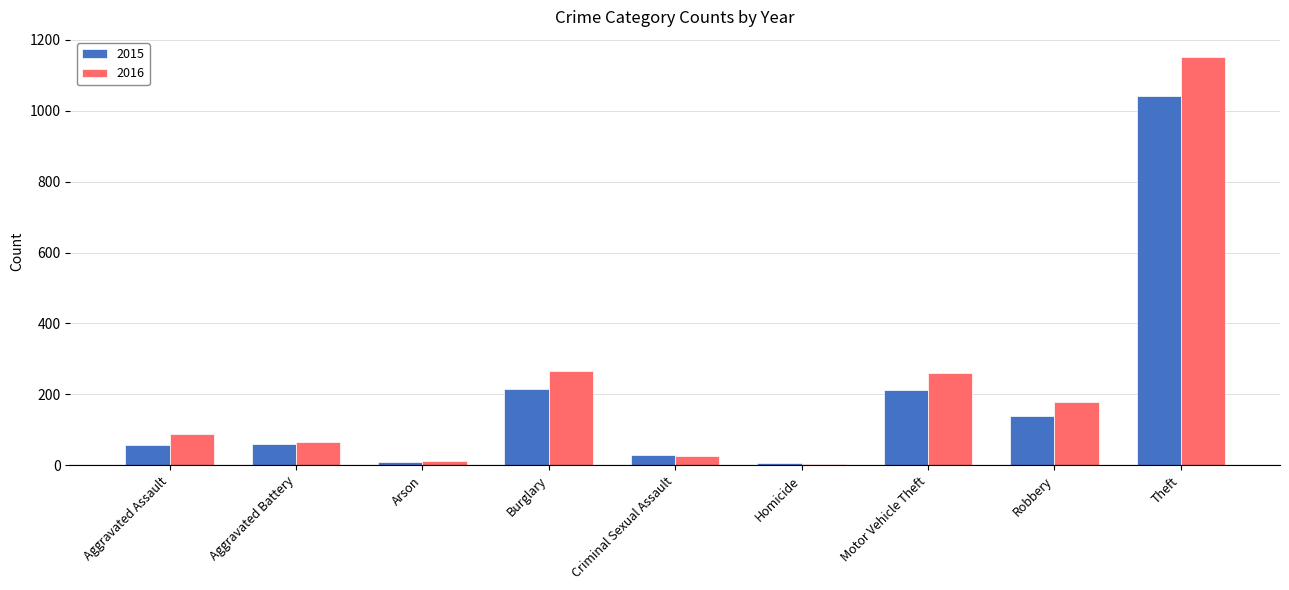

What is the total value across all series at Theft?

2192